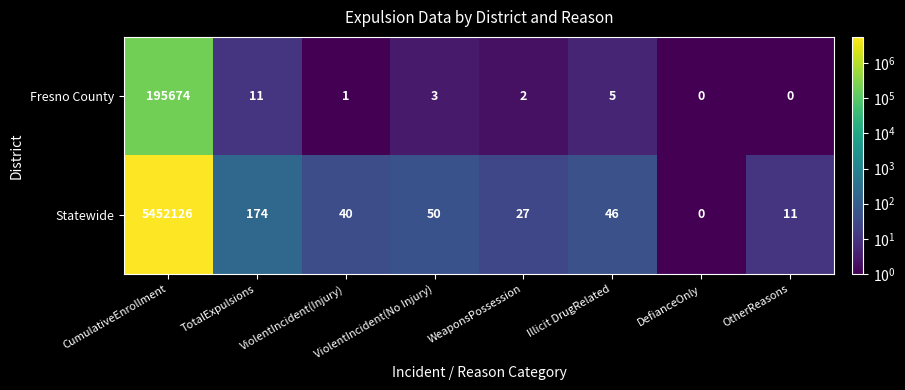

Is it true that Fresno County equals 5 at Illicit DrugRelated?

True